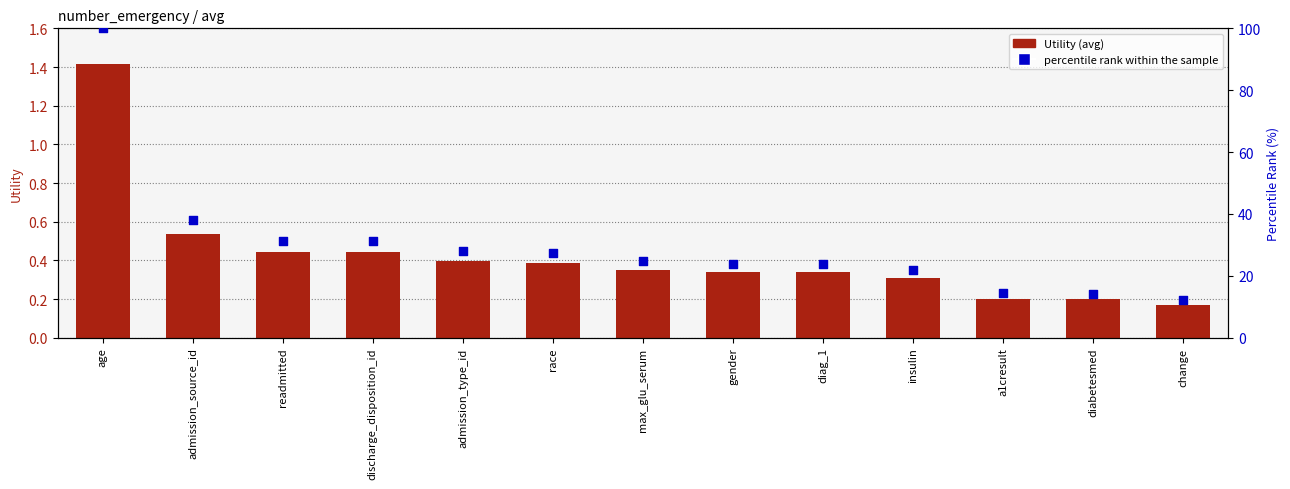

Which series contains the lowest Y value?

Utility (avg)